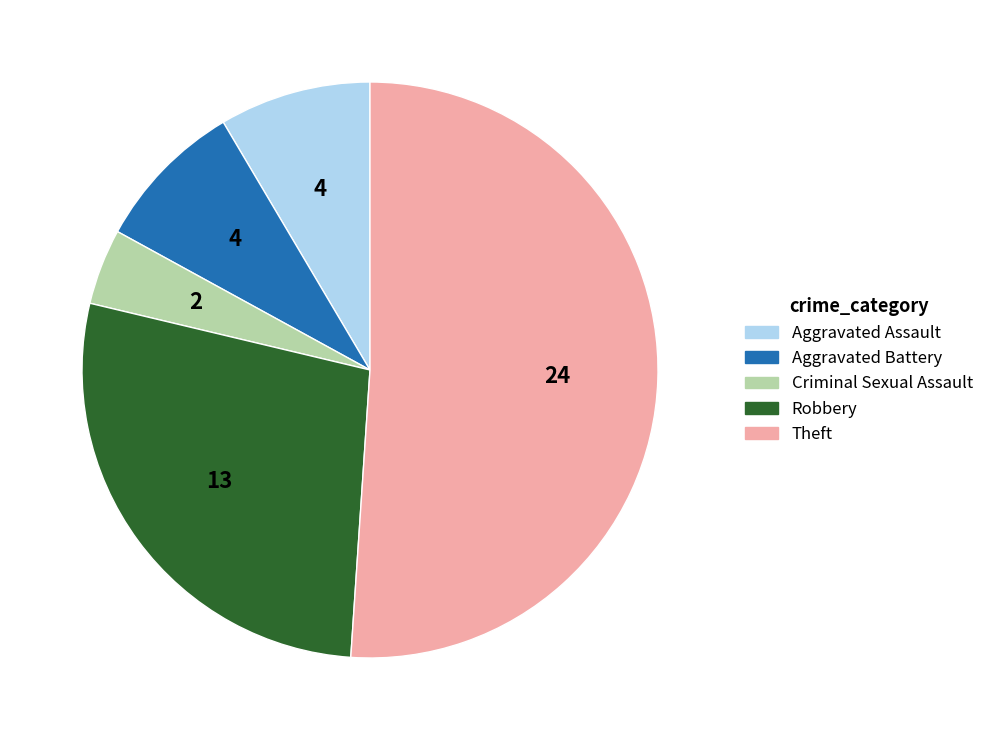

How many segments does this pie chart have?

5